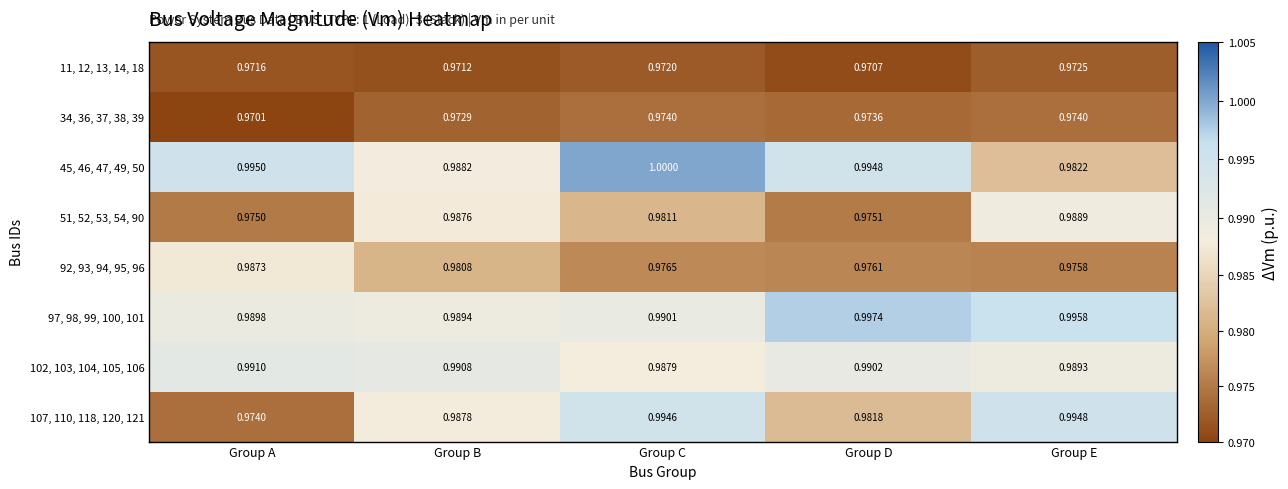

At which category is the sum across all series the highest?

Group C